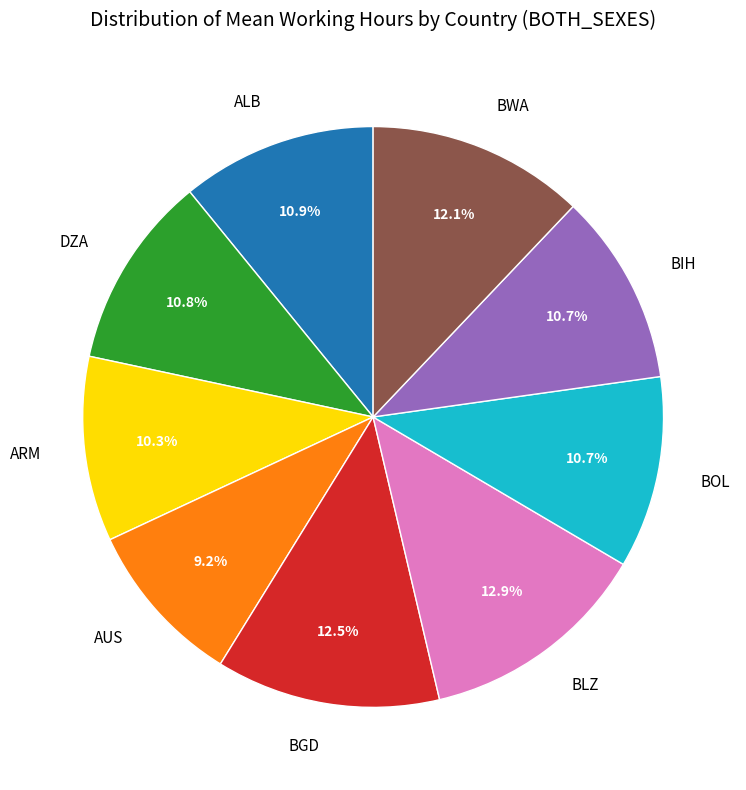

How many slices are in this pie chart?

9